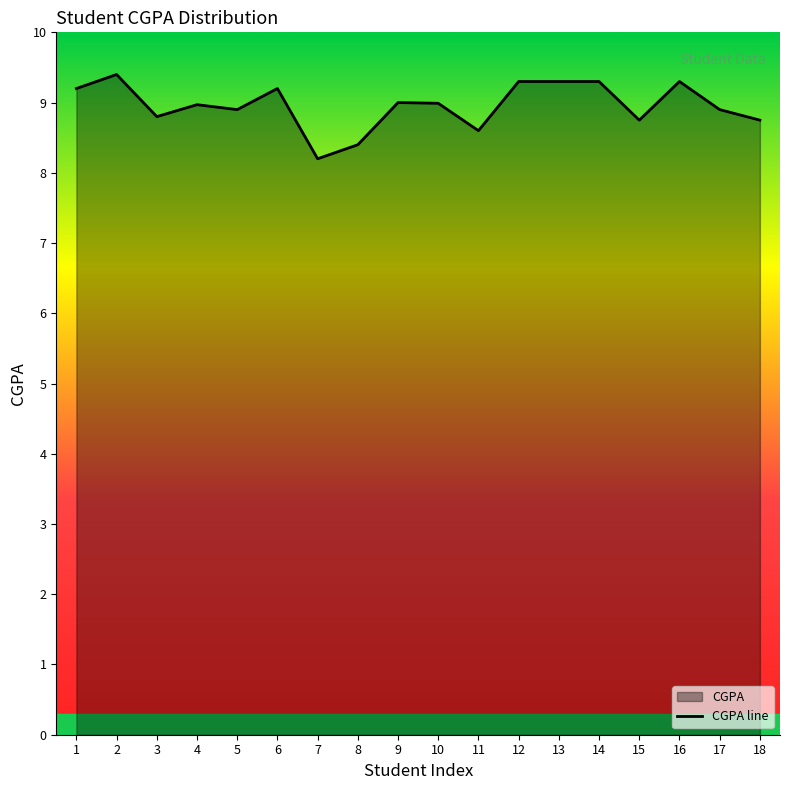

What is the sum of the values at 9 and 16?

18.3